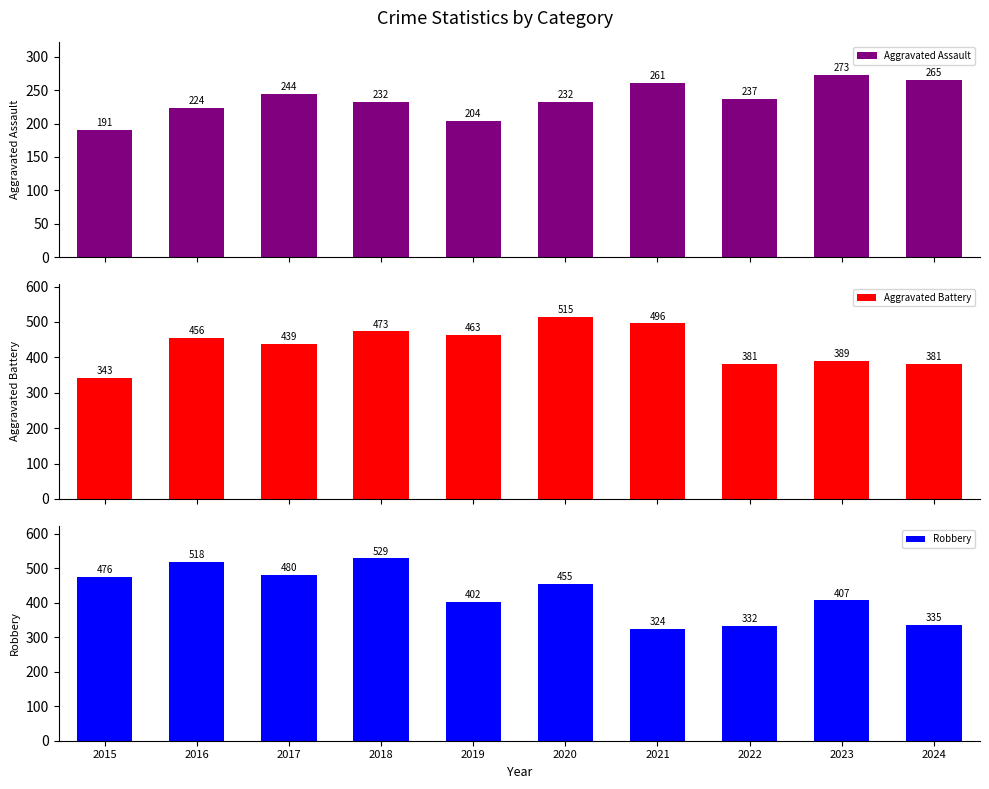

Which series changed the most between 2017 and 2019?

Robbery